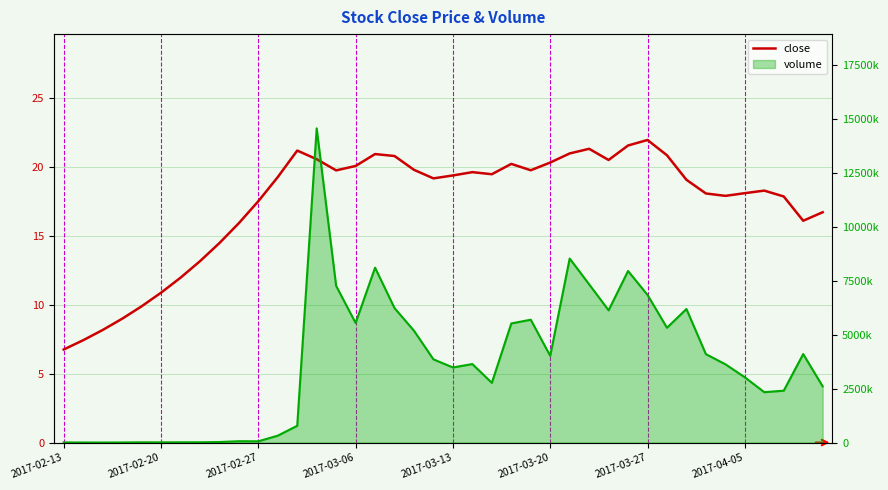

Reading left to right, list all the values displayed in this chart.

close: 6.8	7.4	8.2	9.0	9.9	10.9	12.0	13.2	14.5	15.9	17.5	19.3	21.2	20.6	19.8	20.1	21.0	20.8	19.8	19.2	19.4	19.6	19.5	20.2	19.8	20.3	21.0	21.3	20.5	21.6	22.0	20.9	19.1	18.1	17.9	18.1	18.3	17.9	16.1	16.7
volume_line: 6594.0	1819.0	900.0	3400.0	10300.0	9038.0	10900.0	11497.0	23509.0	60934.0	57617.0	319173.0	777771.0	14576742.0	7268670.0	5548515.0	8112111.0	6237923.0	5187168.0	3858654.0	3483717.0	3640456.0	2769194.0	5525583.0	5699312.0	4023126.0	8537609.0	7341475.0	6134390.0	7959738.0	6850083.0	5325685.0	6195781.0	4100147.0	3633013.0	3026630.0	2336732.0	2405576.0	4105872.0	2607287.0